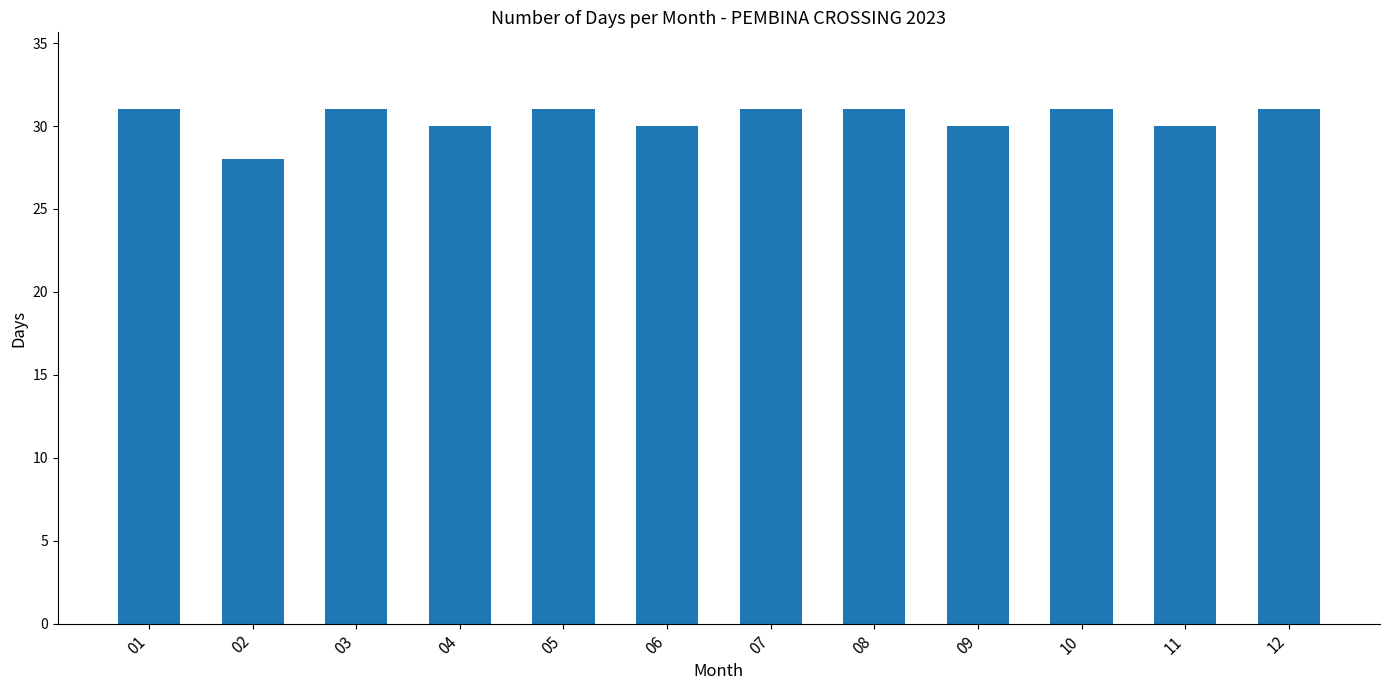

What value does the data have at 07?

31